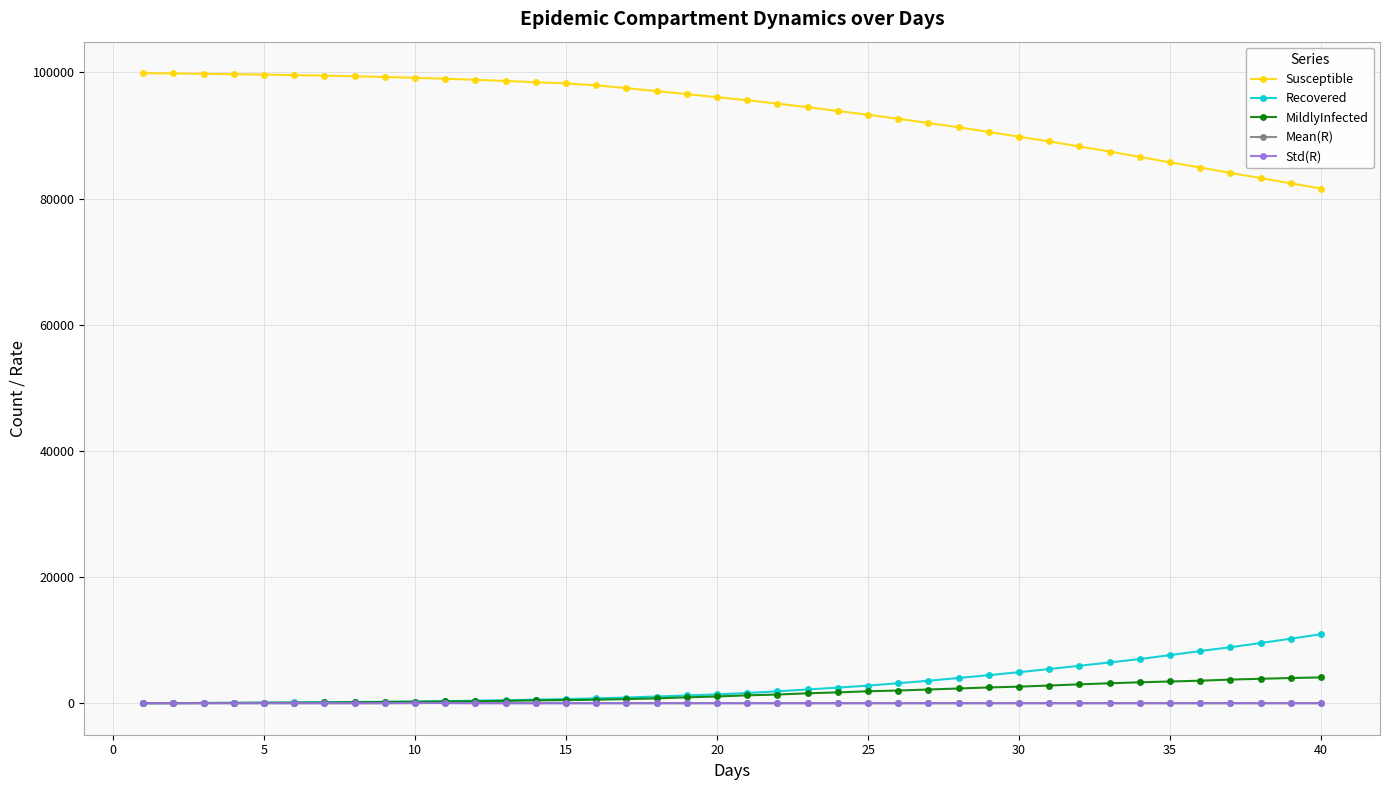

True or false: MildlyInfected and Susceptible intersect in this chart.

False